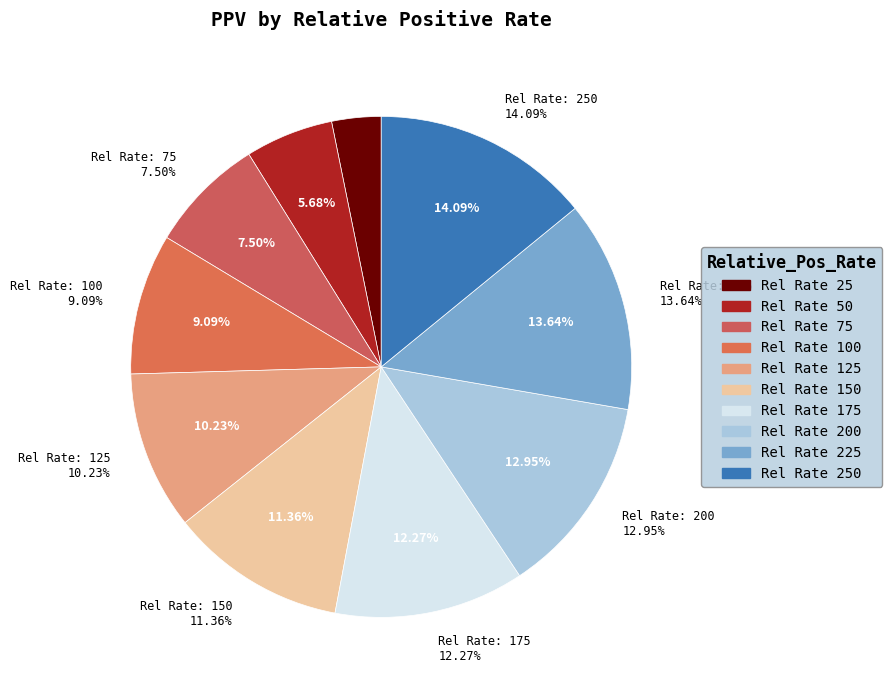

What is the largest slice in the pie chart?

250